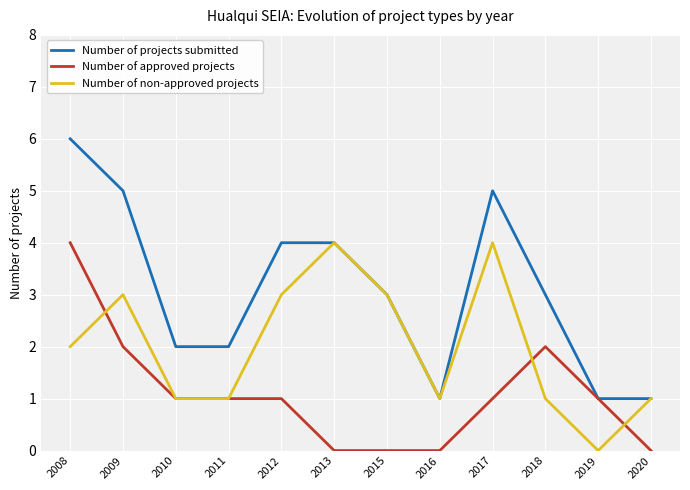

Reading left to right, list all the values displayed in this chart.

Number of projects submitted: 2008=6	2009=5	2010=2	2011=2	2012=4	2013=4	2015=3	2016=1	2017=5	2018=3	2019=1	2020=1
Number of approved projects: 2008=4	2009=2	2010=1	2011=1	2012=1	2013=0	2015=0	2016=0	2017=1	2018=2	2019=1	2020=0
Number of non-approved projects: 2008=2	2009=3	2010=1	2011=1	2012=3	2013=4	2015=3	2016=1	2017=4	2018=1	2019=0	2020=1